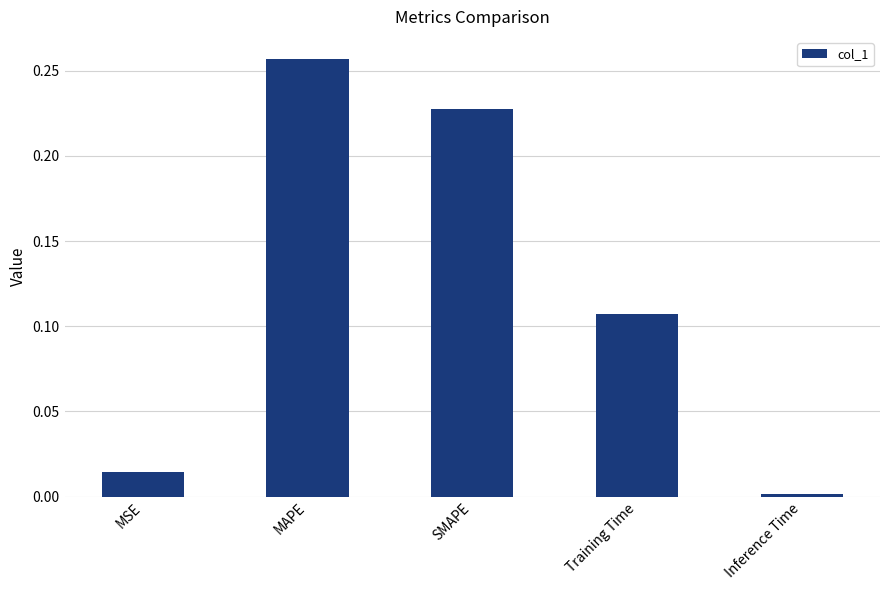

Rank the categories by value from lowest to highest.

Inference Time, MSE, Training Time, SMAPE, MAPE